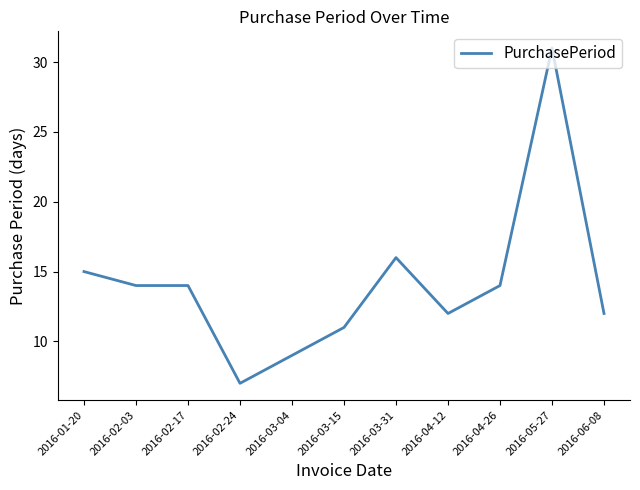

What position from the right is 2016-05-27?

2